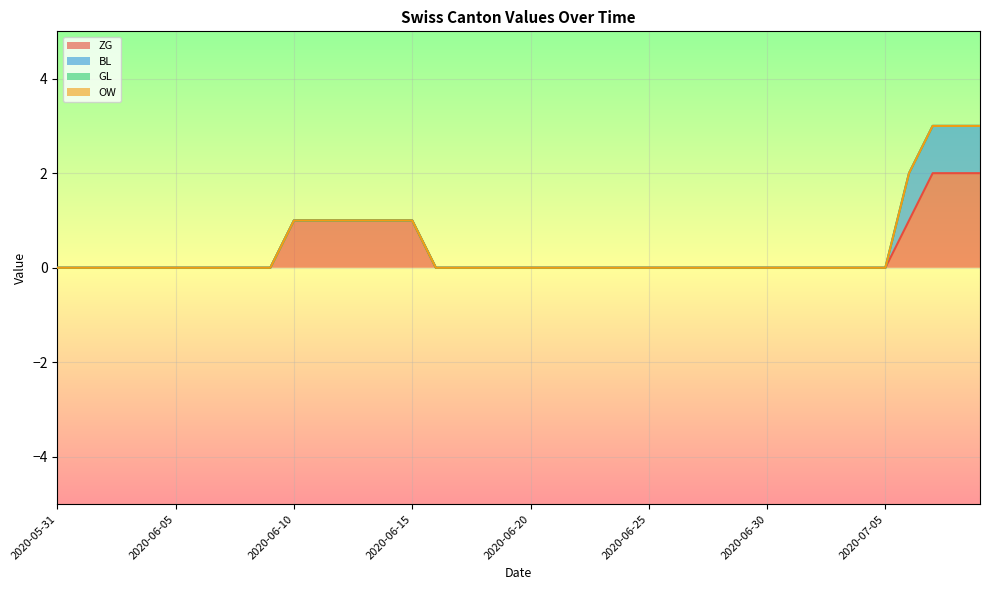

How many values in BL are above zero?

4